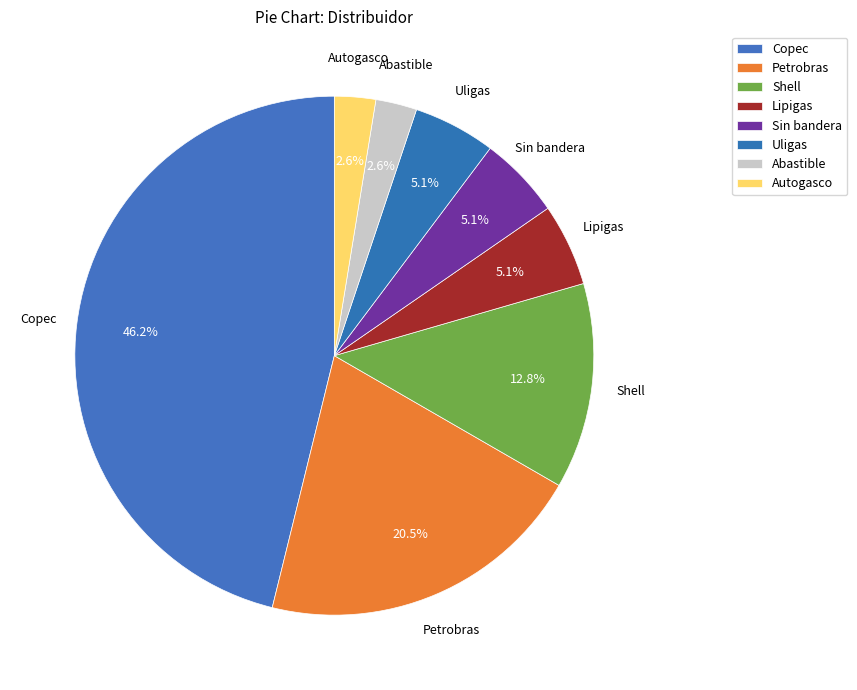

Which category has the biggest portion of the pie?

Copec